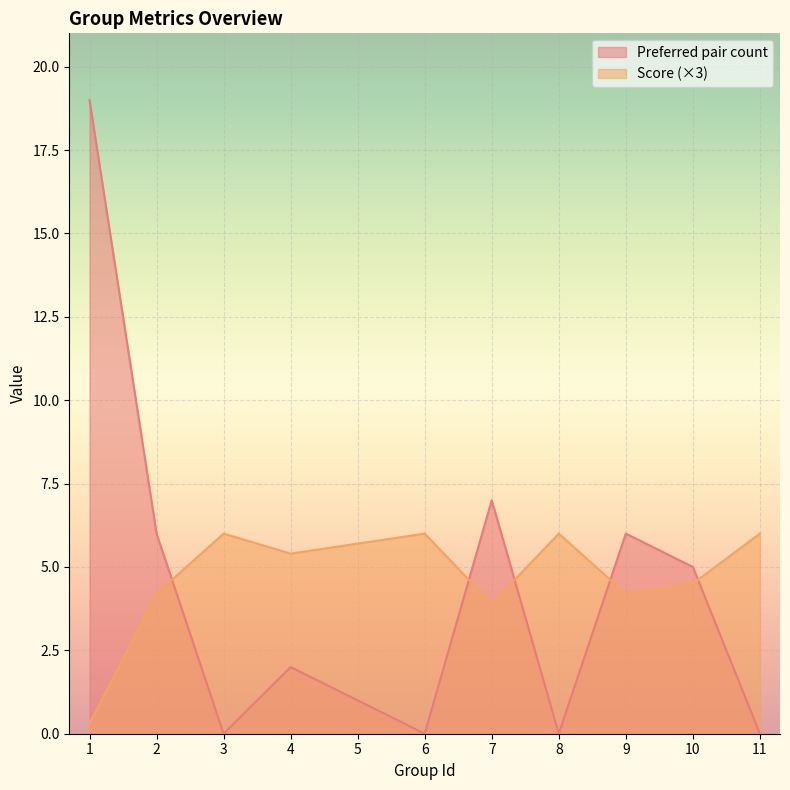

True or false: Preferred pair count and Score intersect in this chart.

True